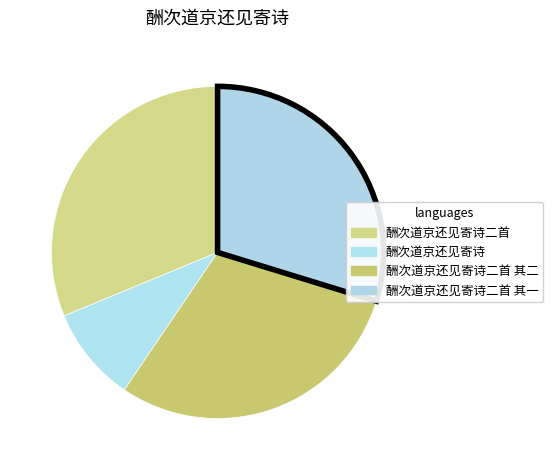

How many slices are in this pie chart?

4